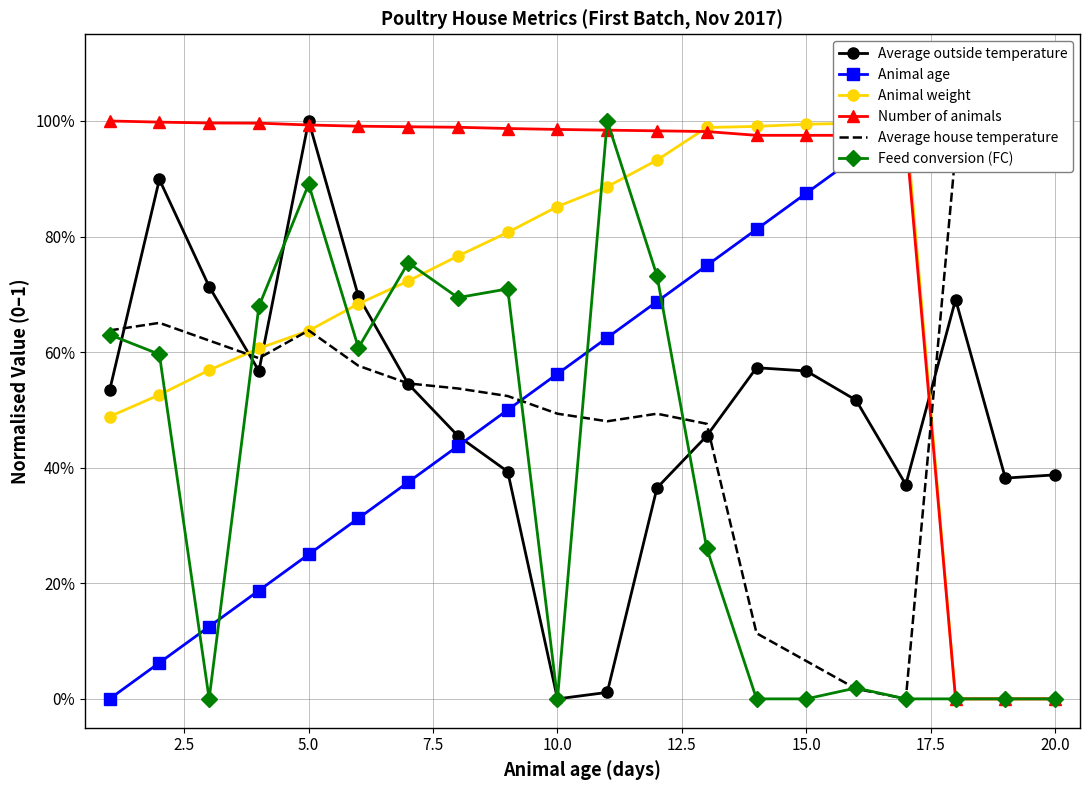

How many times do Number of animals and Average outside temperature cross each other?

3